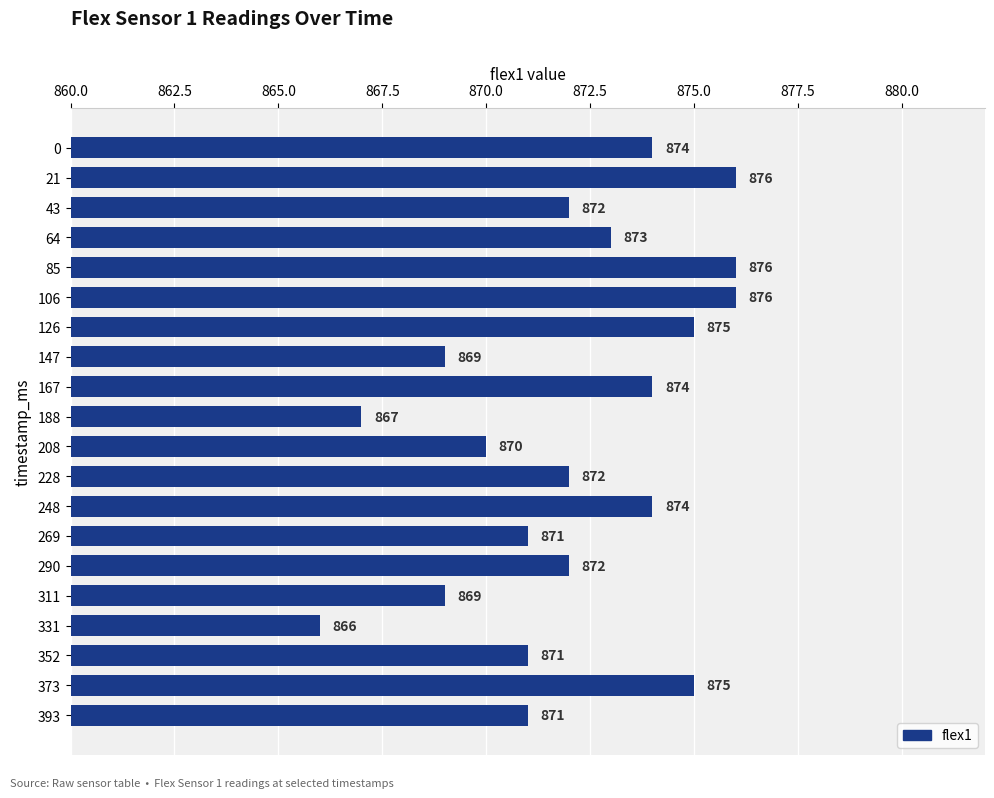

The chart shows a value of 1411 at 64. True or false?

False